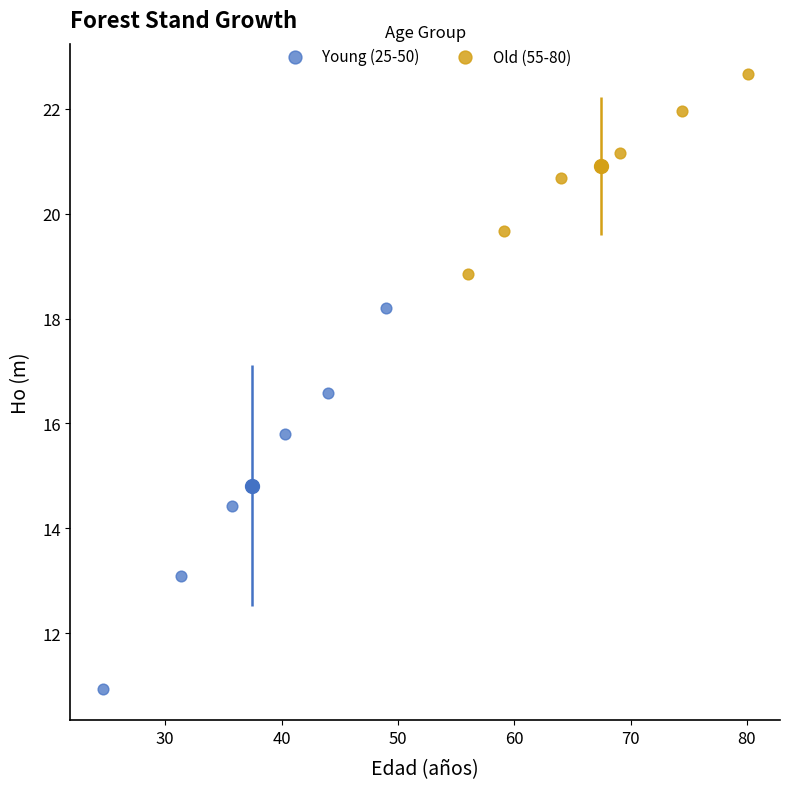

Which series has the largest Y range (max minus min)?

Young (25-50)